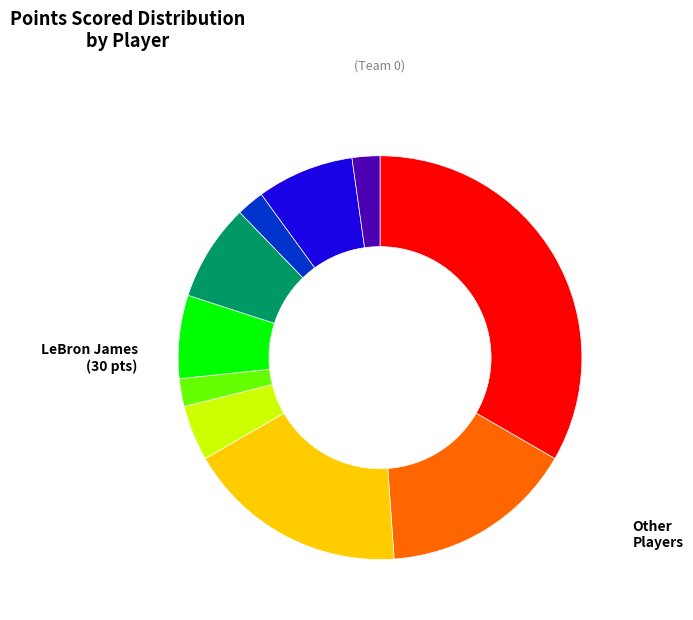

Is there any slice that represents more than half of the pie?

No